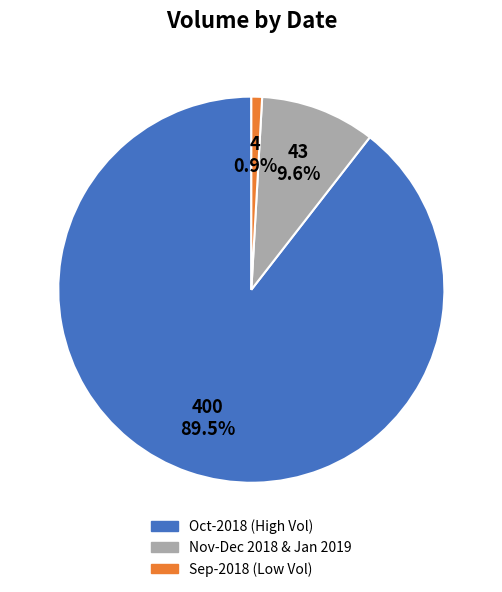

Is there a majority slice in this chart?

Yes